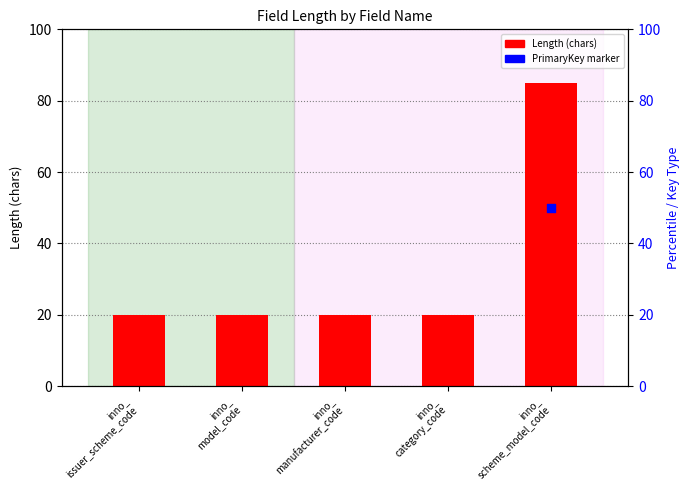

Approximately how many times larger is the value at inno_
scheme_model_code compared to inno_
category_code?

4.2